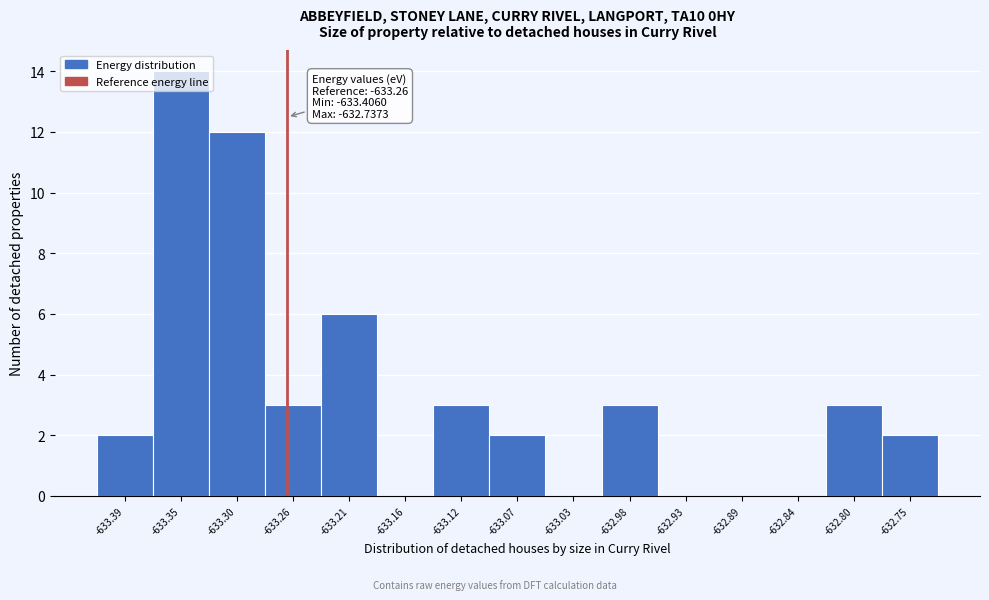

Which range on the x-axis has the tallest bar?

-633.370 to -633.325